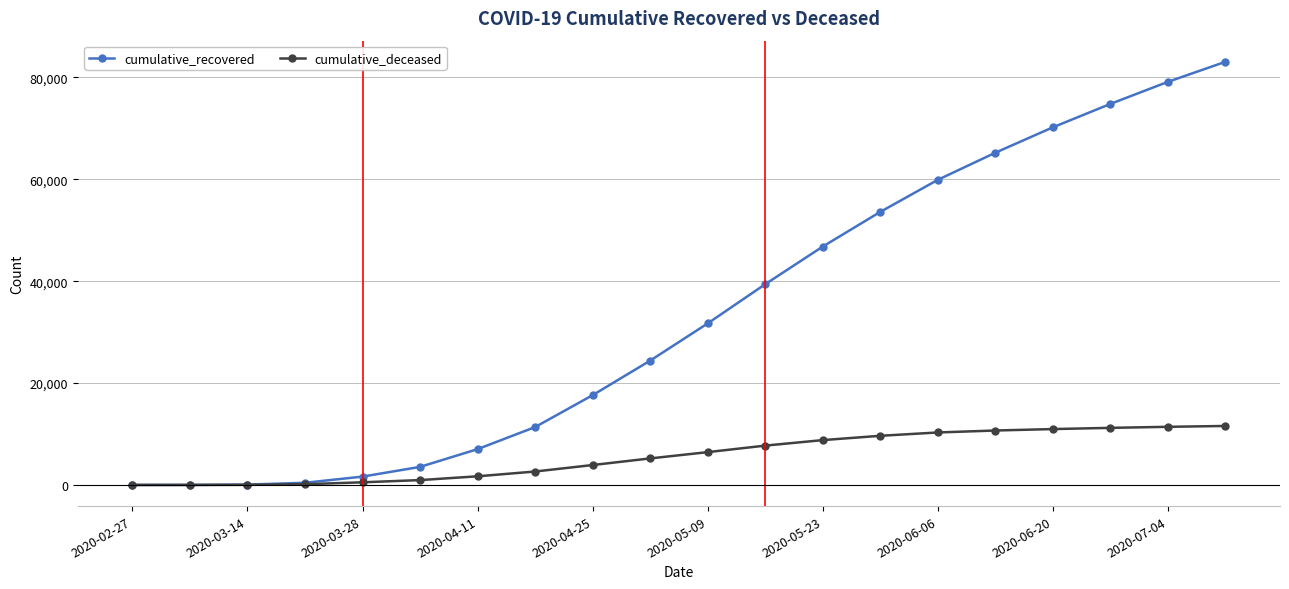

What is the greatest value displayed?

83049